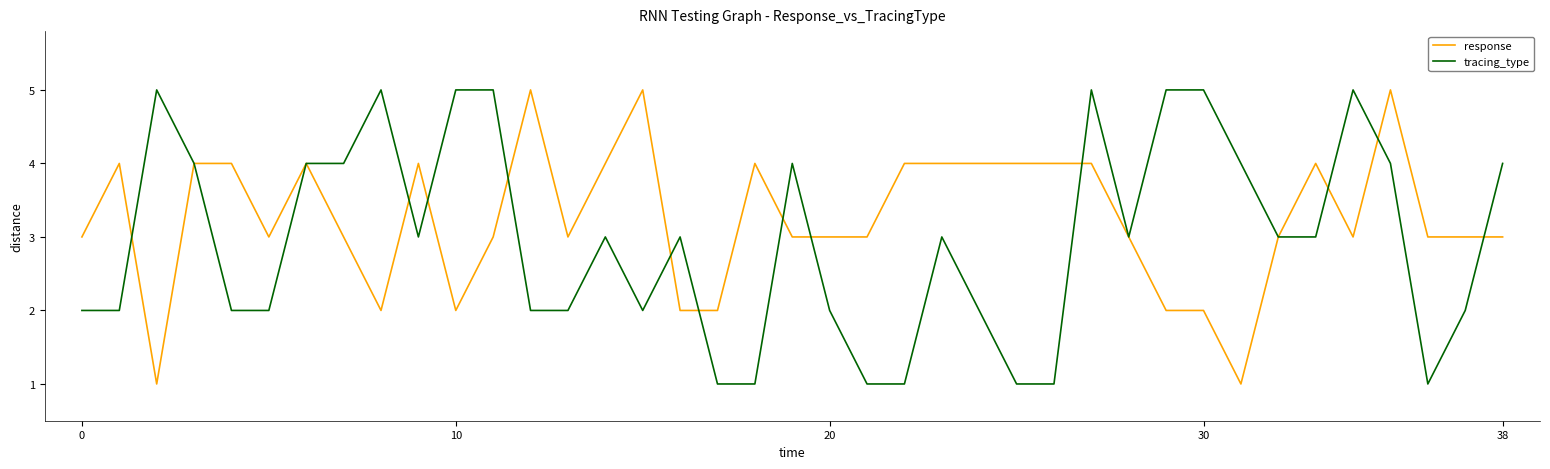

Rank the series by their average value, from lowest to highest.

tracing_type, response